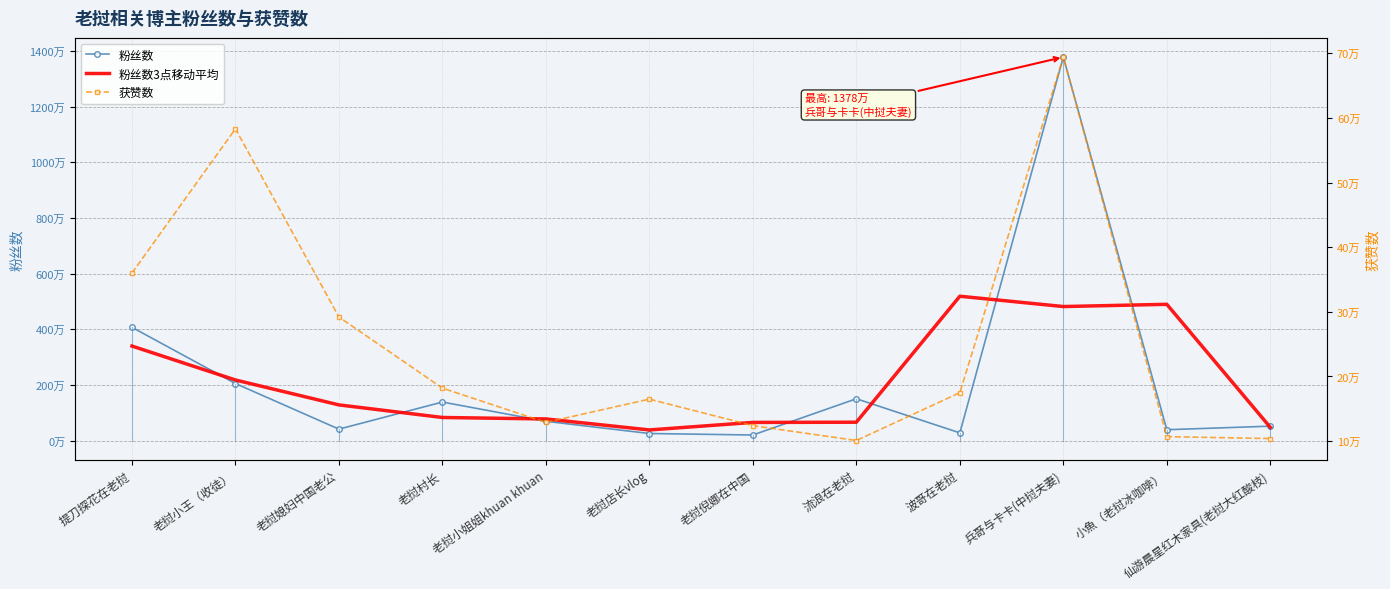

What is the difference between the maximum and second lowest values in the 粉丝数3点移动平均 series?

4713000.0